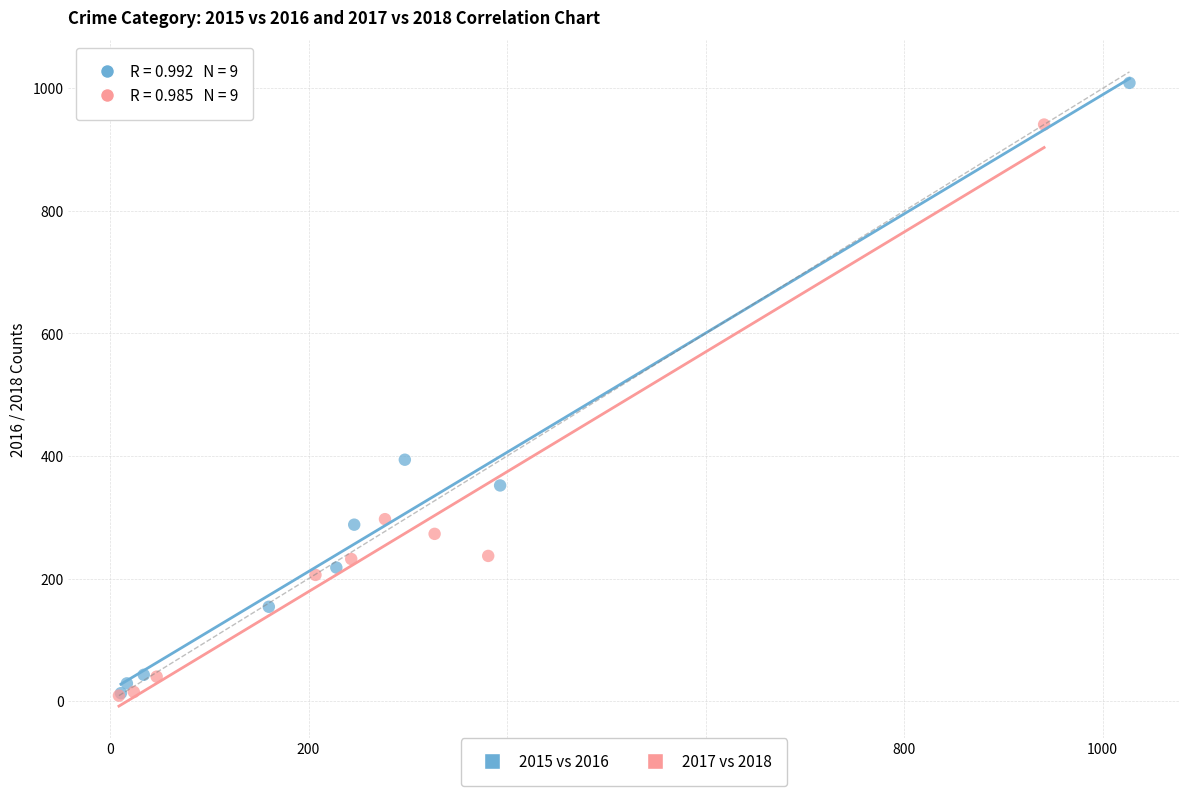

Which series has the widest spread of Y values?

2015 vs 2016